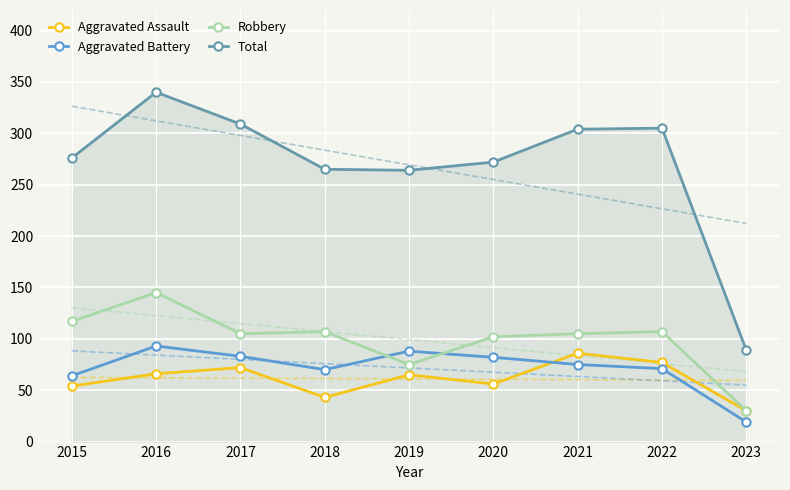

Rank the series at 2020 from lowest to highest value.

Aggravated Assault, Aggravated Battery, Robbery, Total